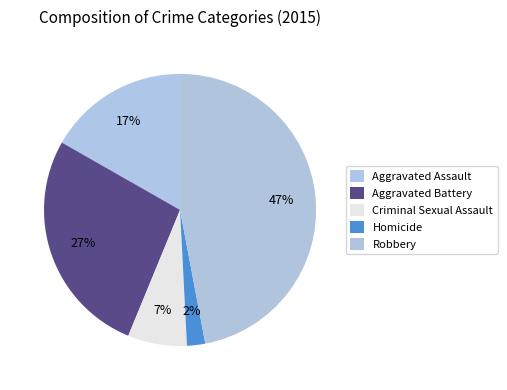

Count the number of slices in the pie.

5